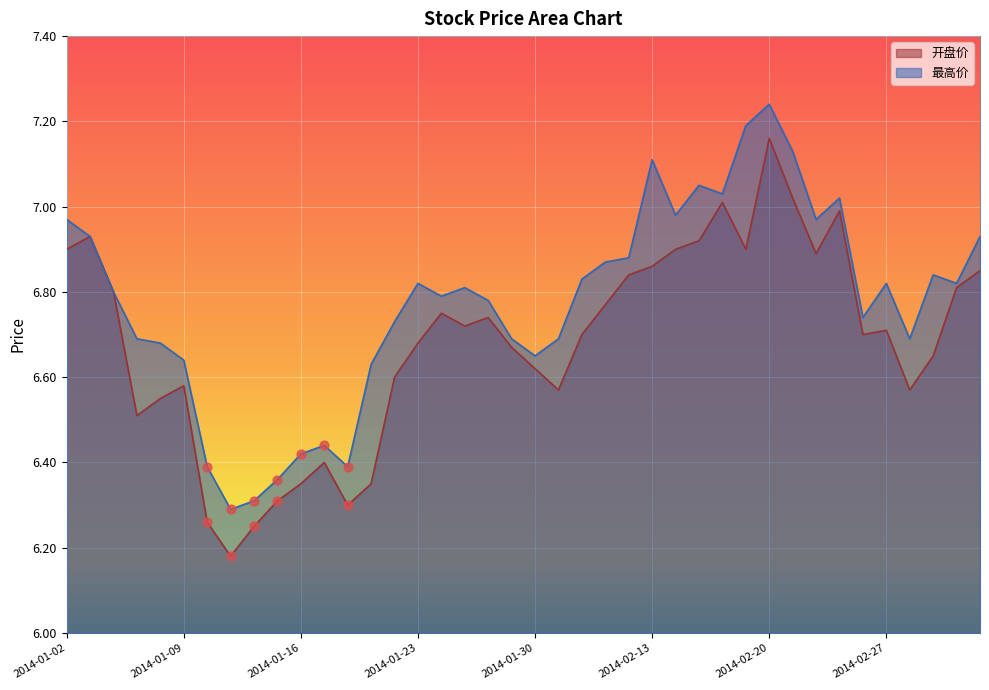

What are all the series names shown in the legend?

开盘价, 最高价